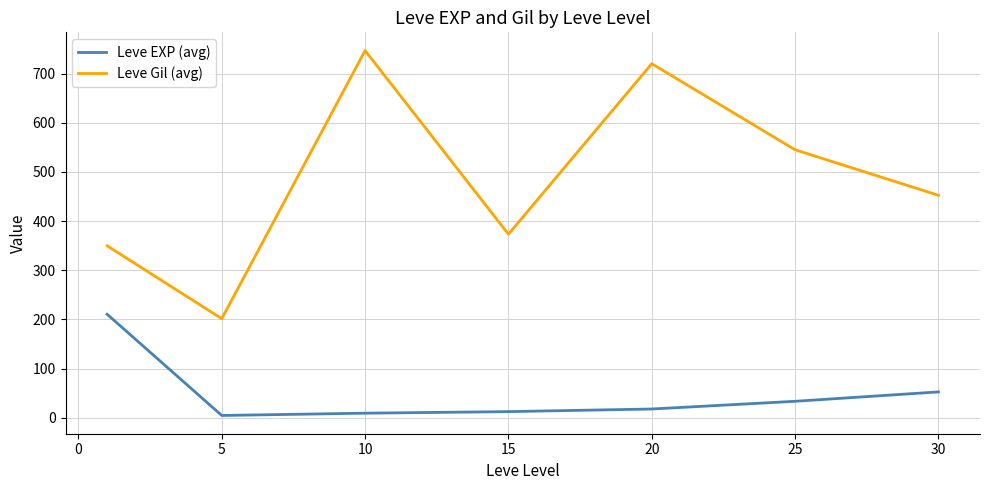

What is the sum of all Leve Gil (avg) values?

3389.0